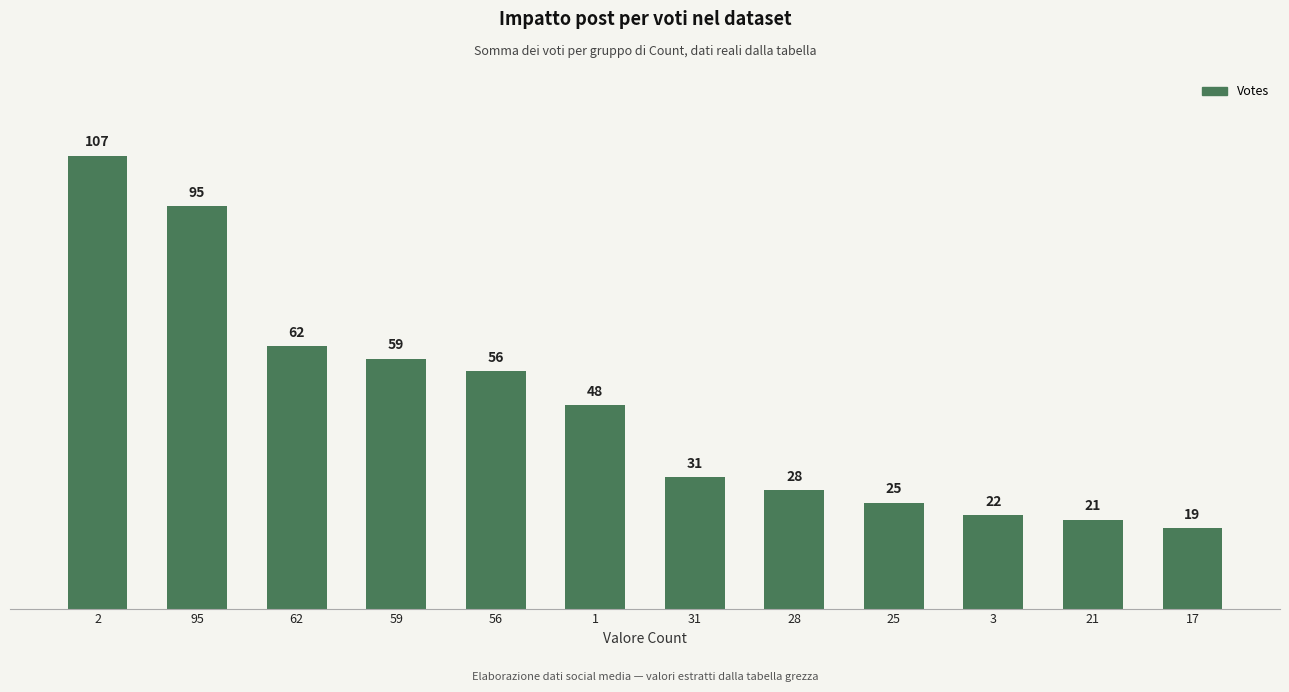

True or false: the data shows 28 at 28.

True